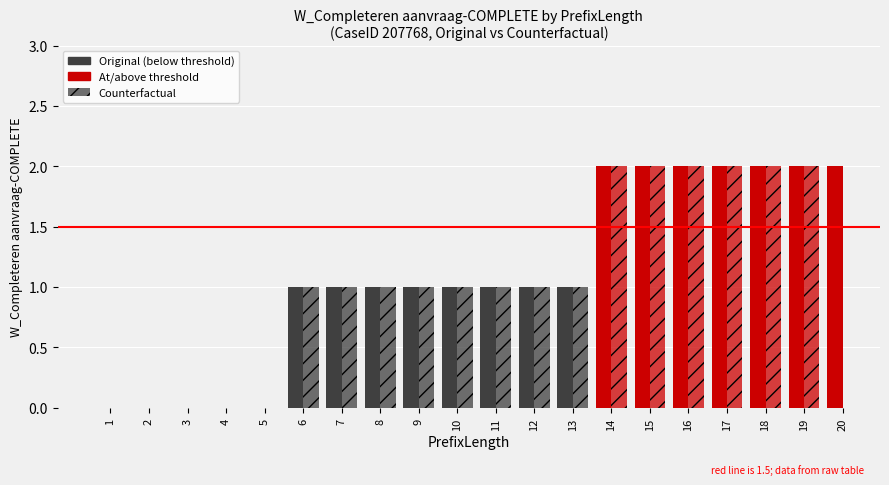

List the series in order of their peak value, highest first.

Original, Counterfactual